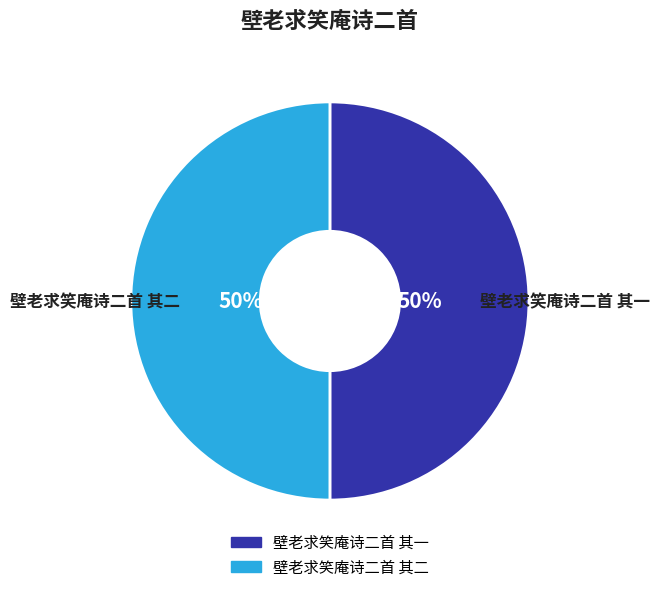

To the nearest percent, what is the combined percentage of 壁老求笑庵诗二首 其一 and 壁老求笑庵诗二首 其二?

100%